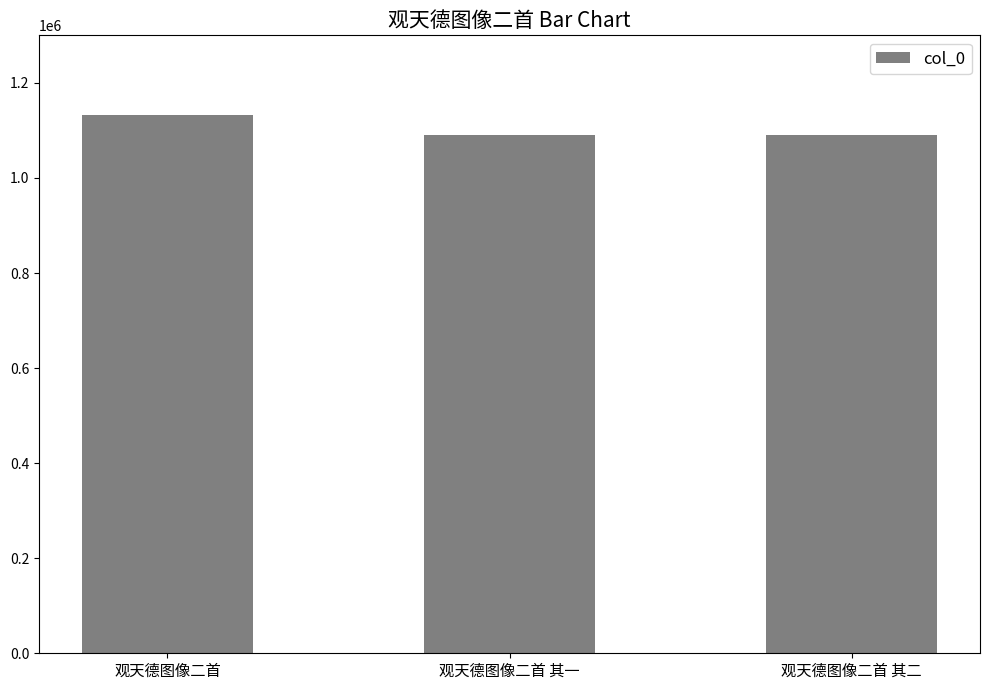

What is the label of the 1st bar from the left?

观天德图像二首